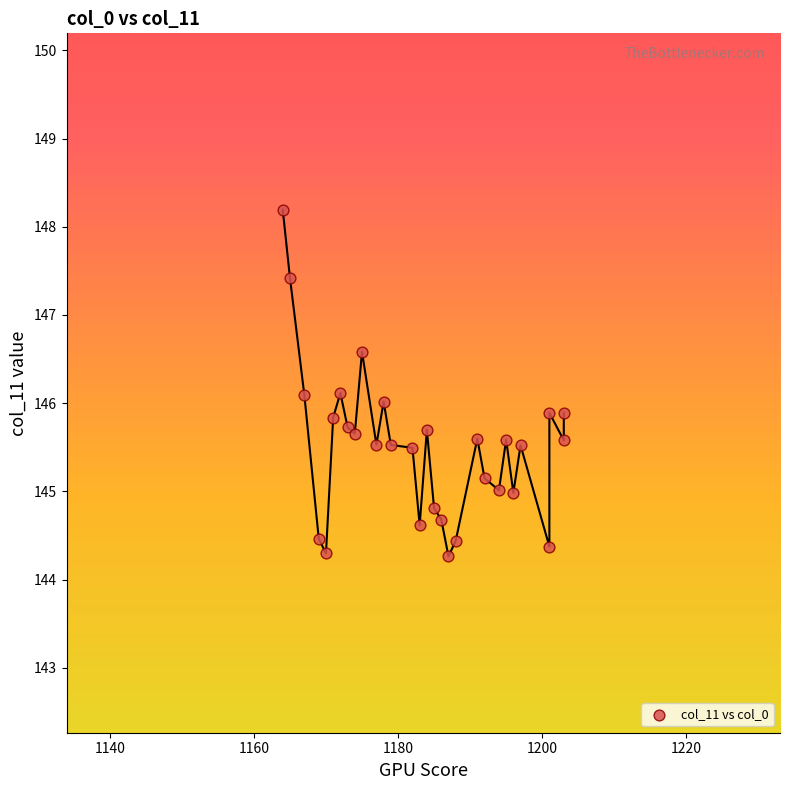

What is the range of Y values (max minus min)?

3.9